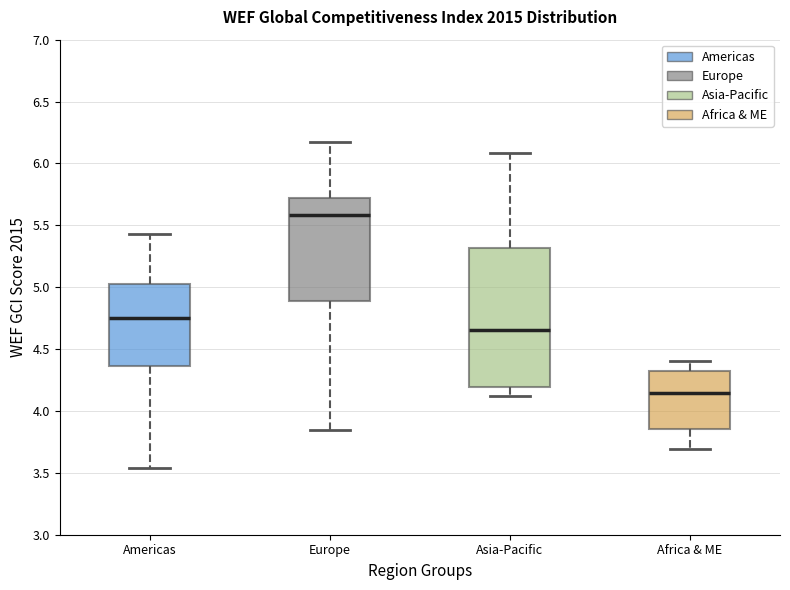

Comparing the boxes themselves (not the whiskers), which one is the tallest?

Asia-Pacific